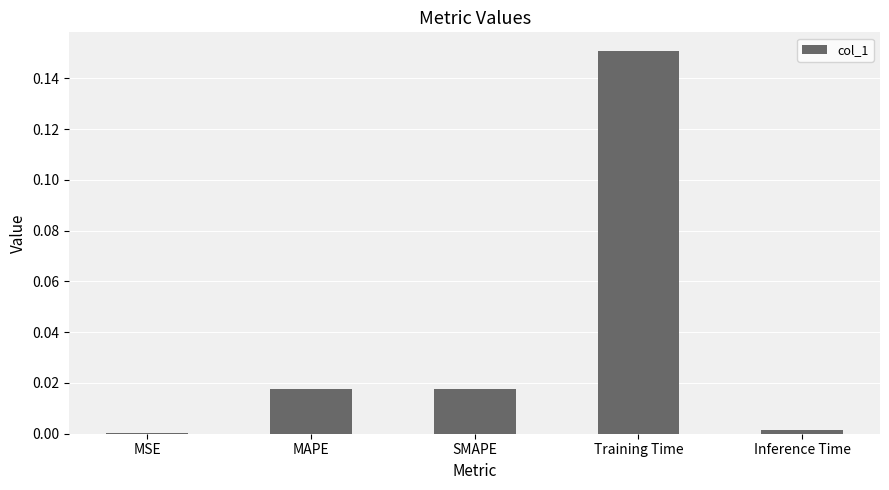

Are the bars horizontal?

No